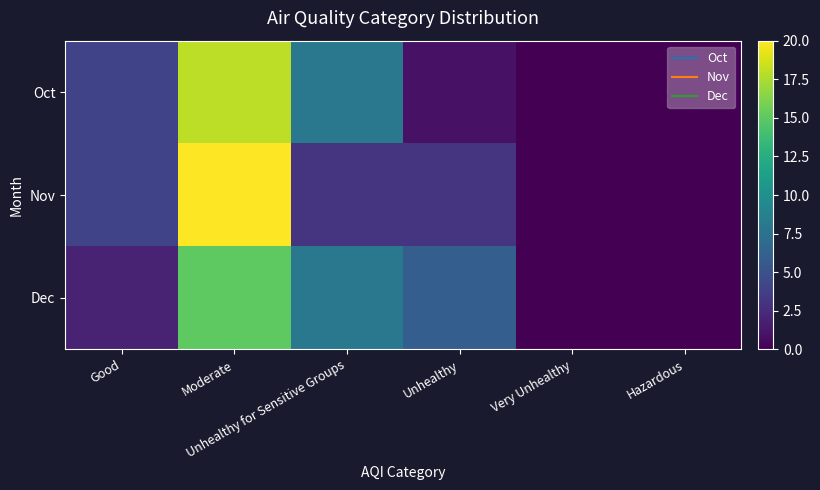

How many series are shown in this chart?

3